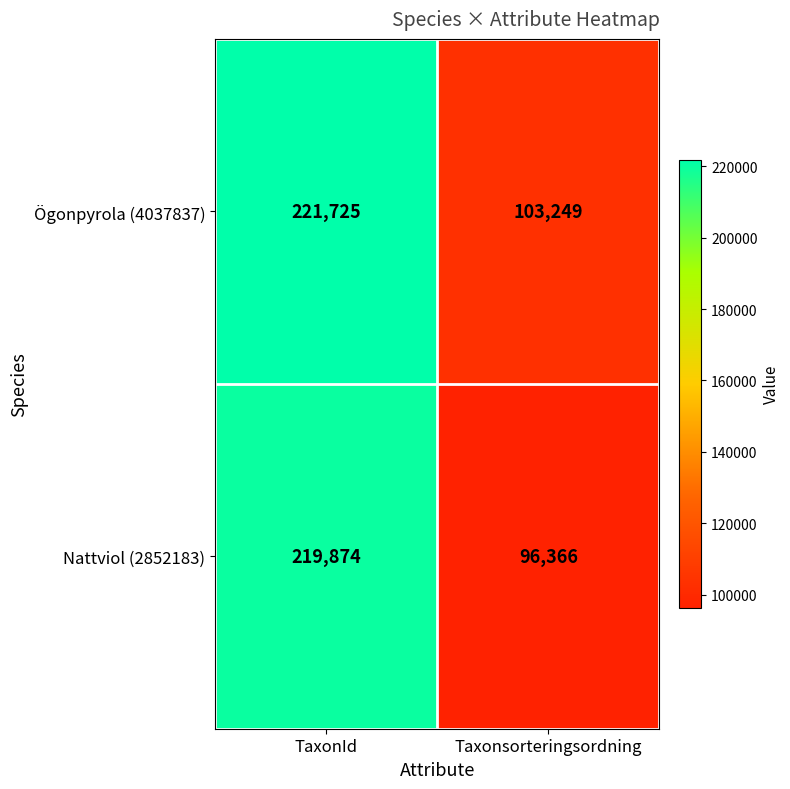

True or false: Nattviol (2852183) has a value of 27720 at Taxonsorteringsordning.

False